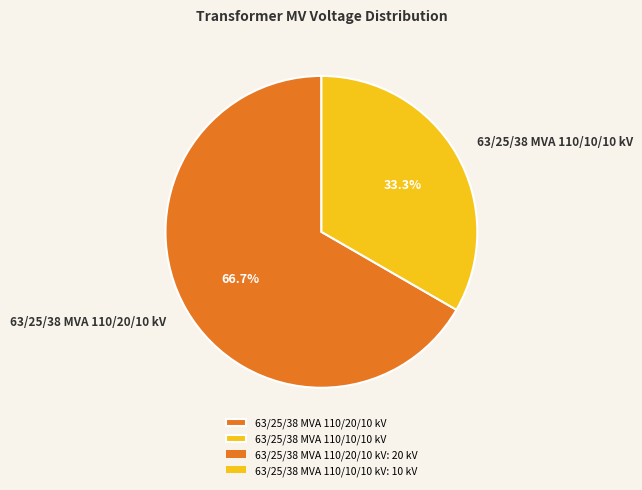

To the nearest percent, what is the difference between the largest and smallest slice percentages?

33%